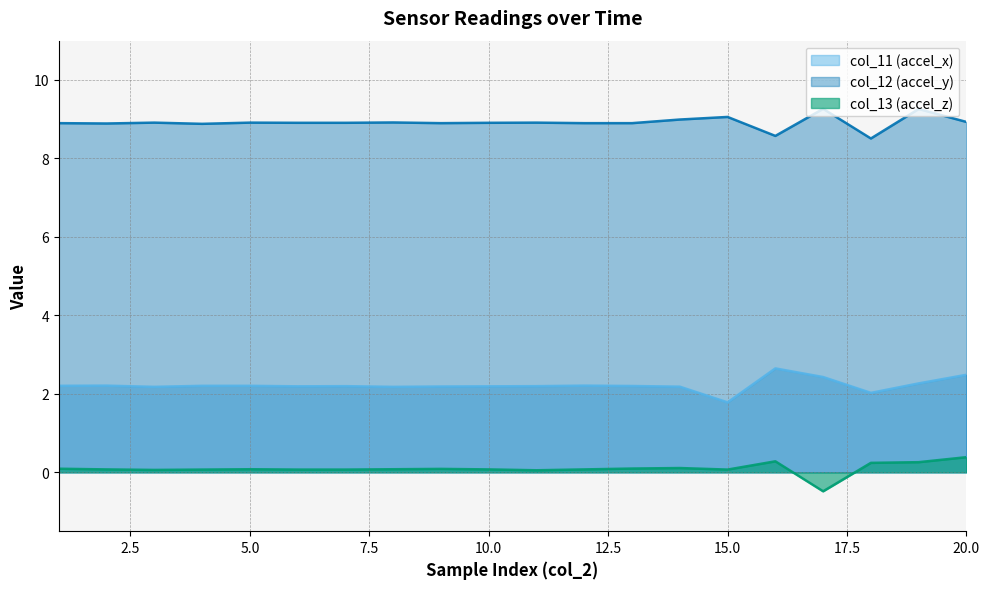

Between 10 and 2, which is larger?

2